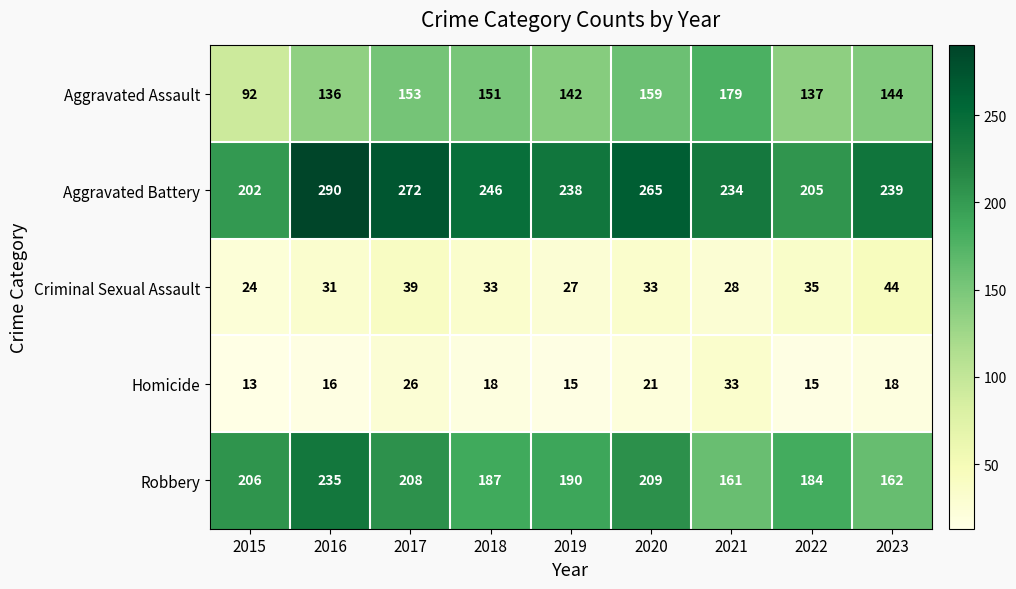

What is the sum of the Criminal Sexual Assault values at 2017 and 2016?

70